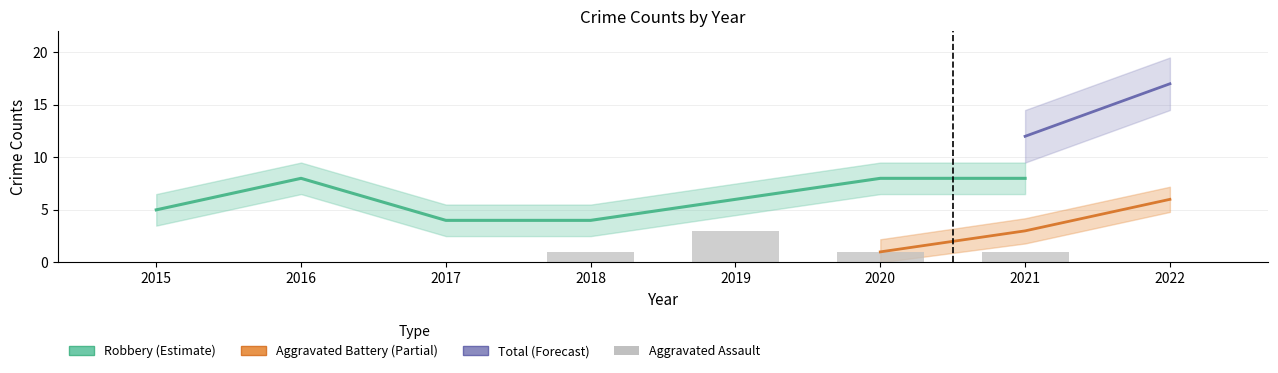

Does the chart contain stacked bars?

No